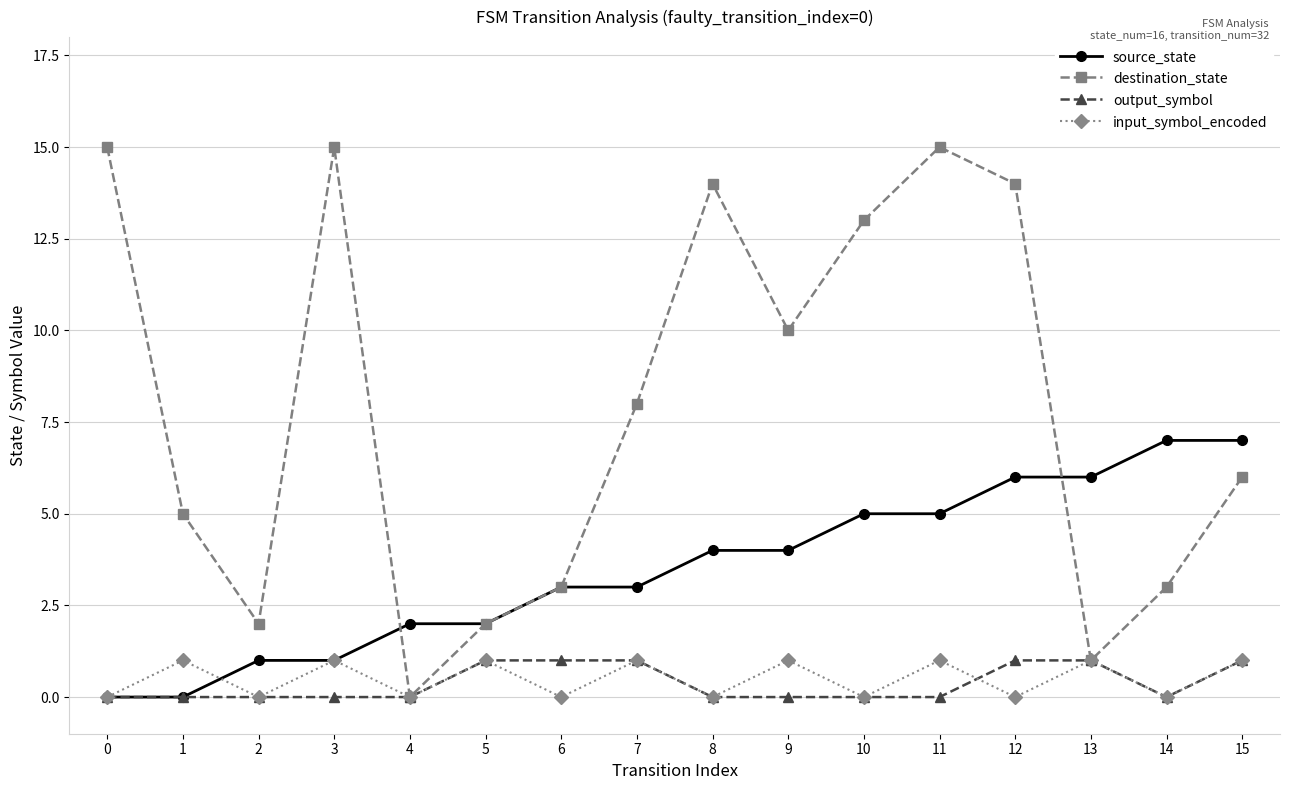

What is the sum of all destination_state values?

126